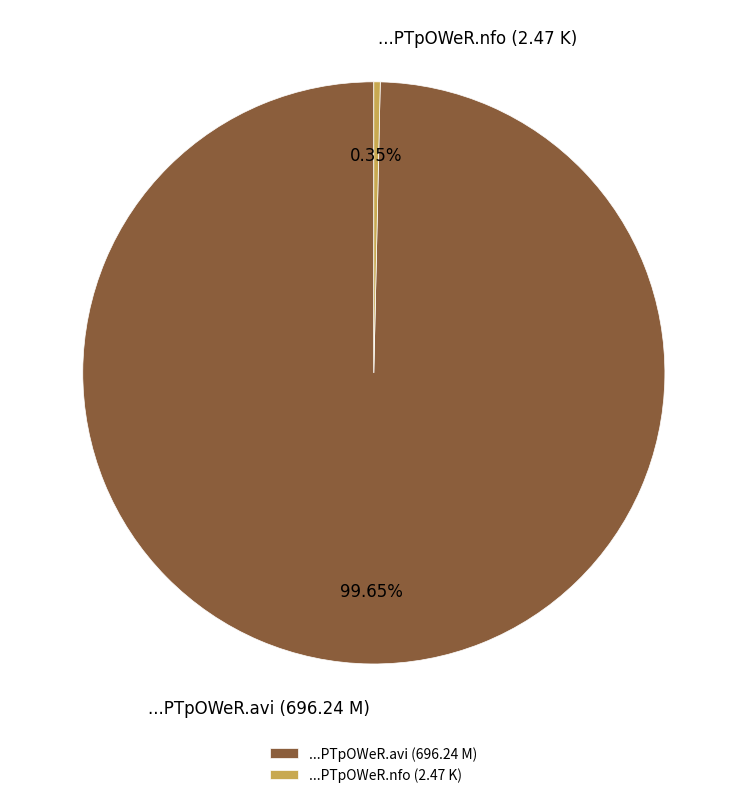

Does any single category account for the majority?

Yes